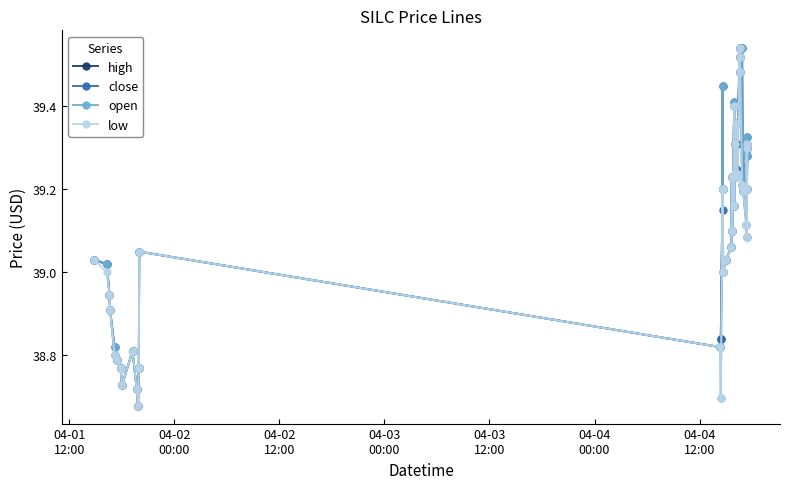

True or false: high has more than 1 points higher than both neighbors.

True